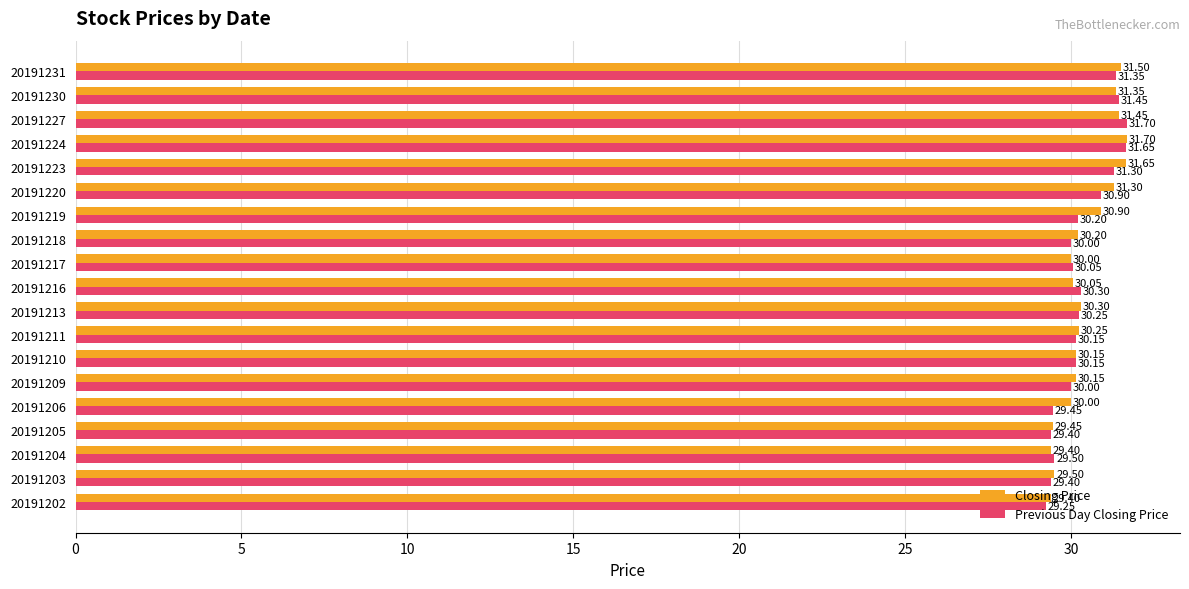

What is the difference between the maximum and minimum values in the Closing Price series?

2.3